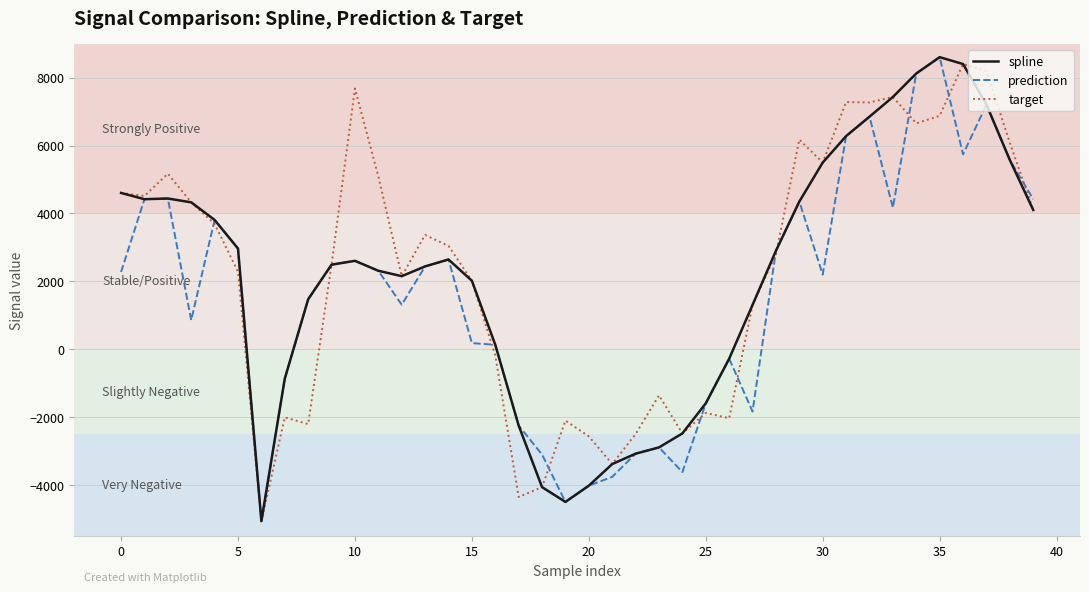

What is the lowest value of the spline series?

-5070.2